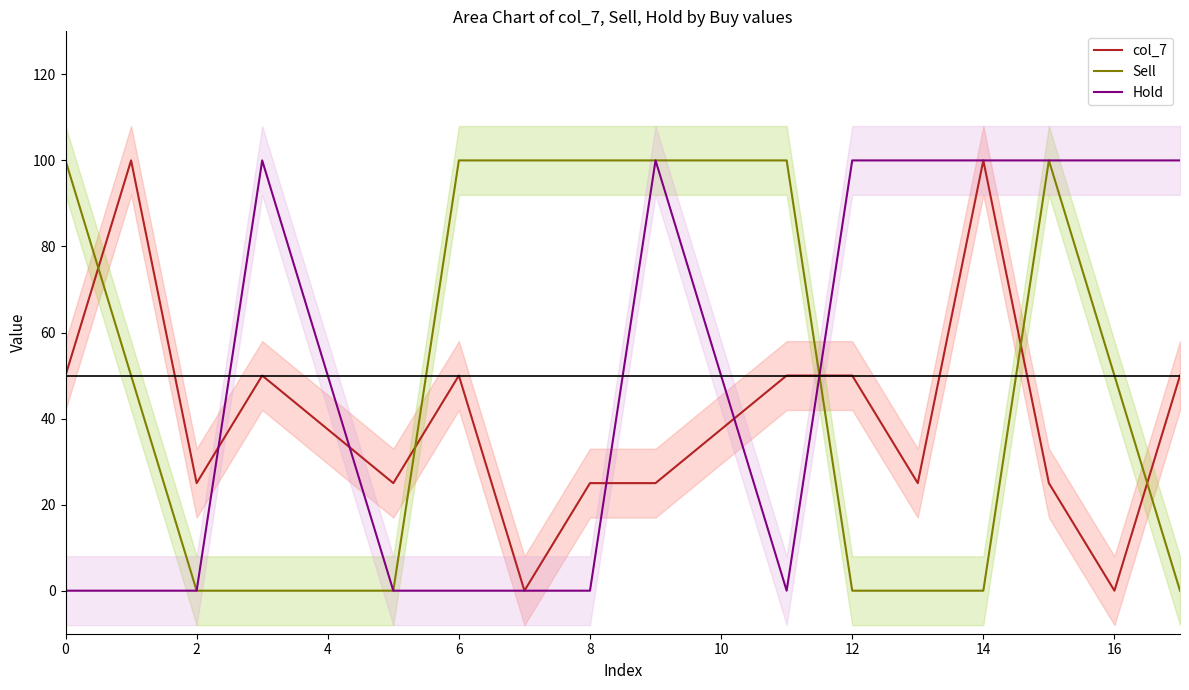

How many interior local valleys does the Hold series have?

1